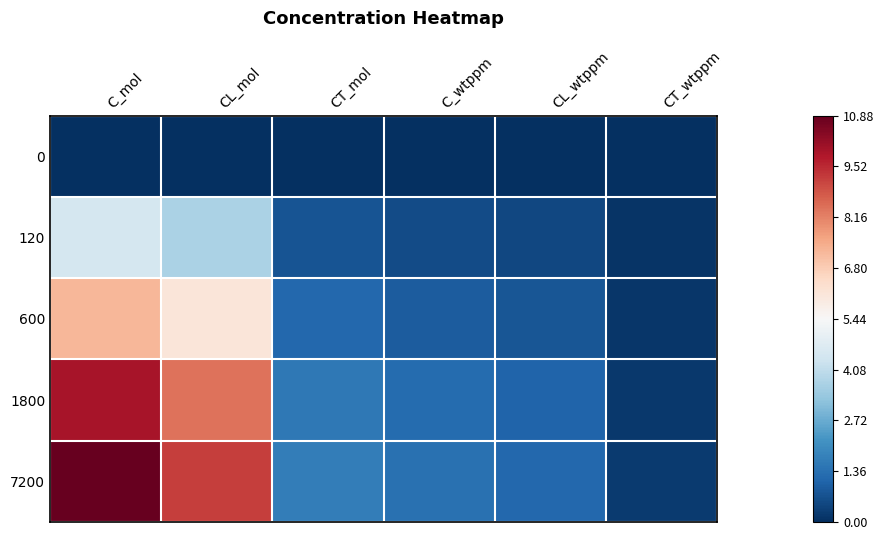

Which label corresponds to the smallest value in the chart?

C_mol